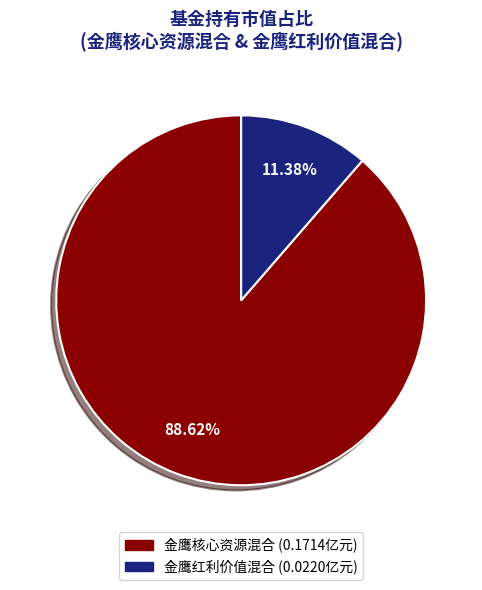

Is there any slice that represents more than half of the pie?

Yes